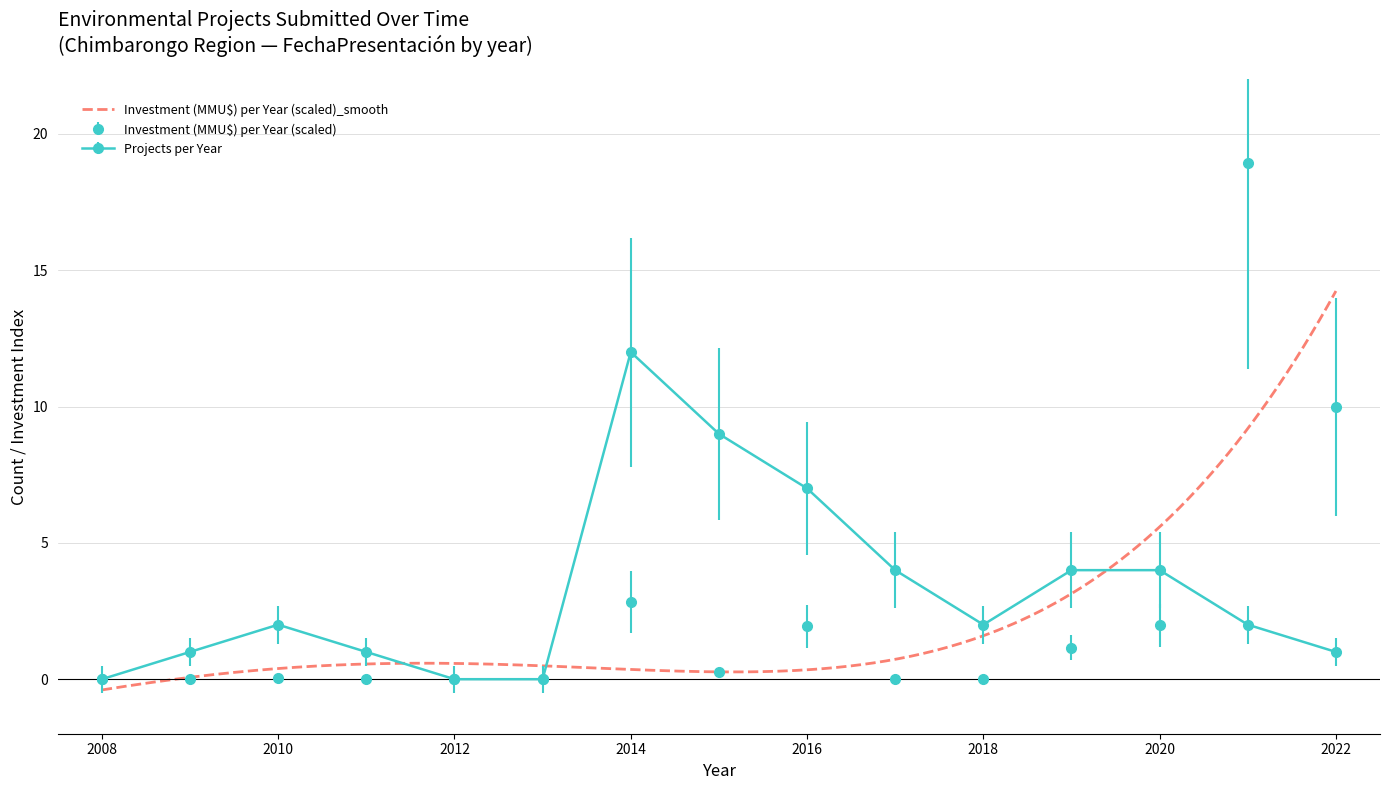

What is the maximum value for Projects per Year?

12.0